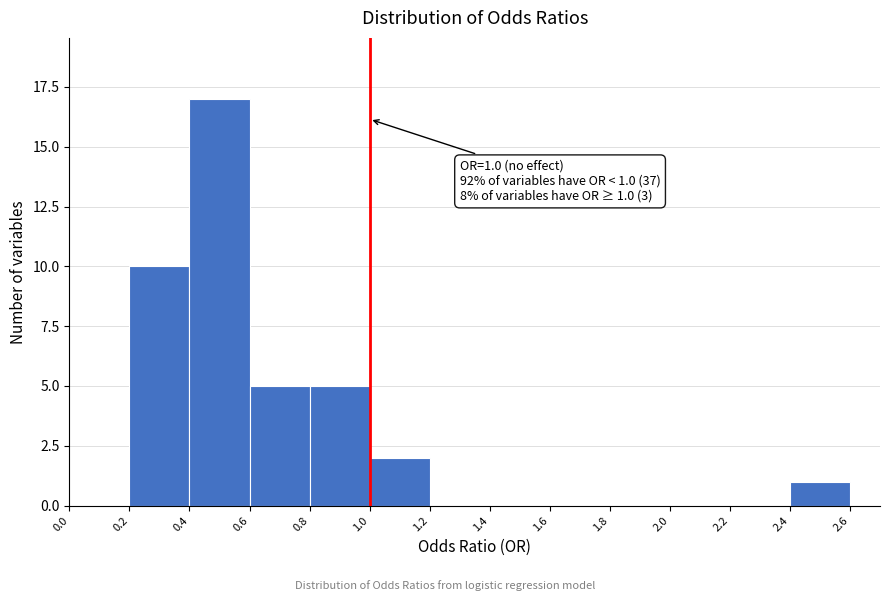

Which range on the x-axis has the tallest bar?

0.4 to 0.6